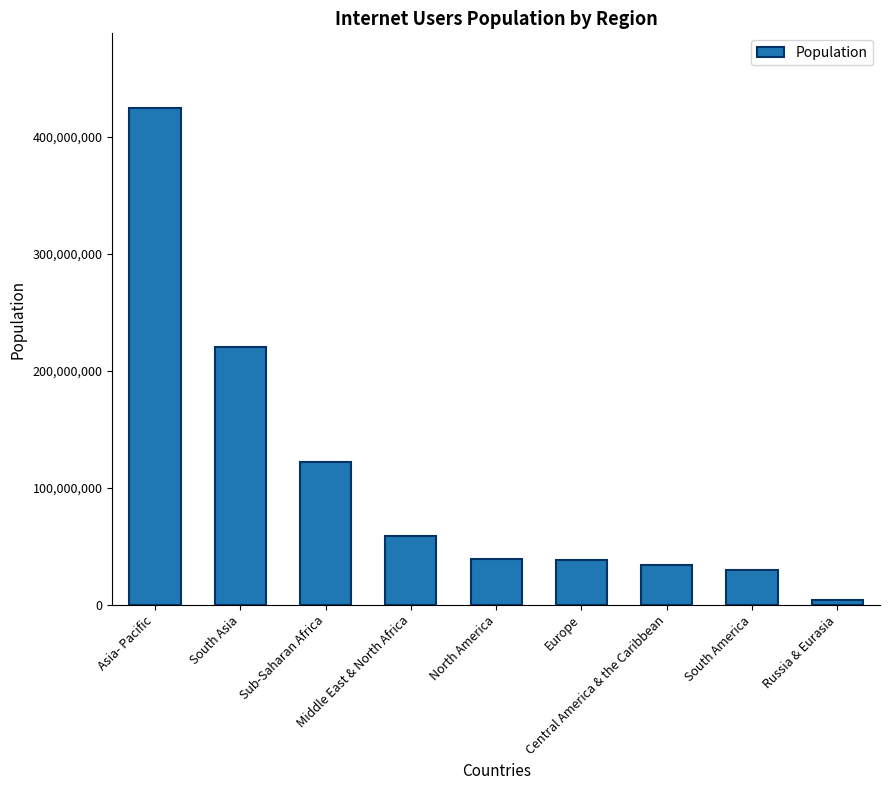

What is the difference between the values at Russia & Eurasia and Europe?

34363606